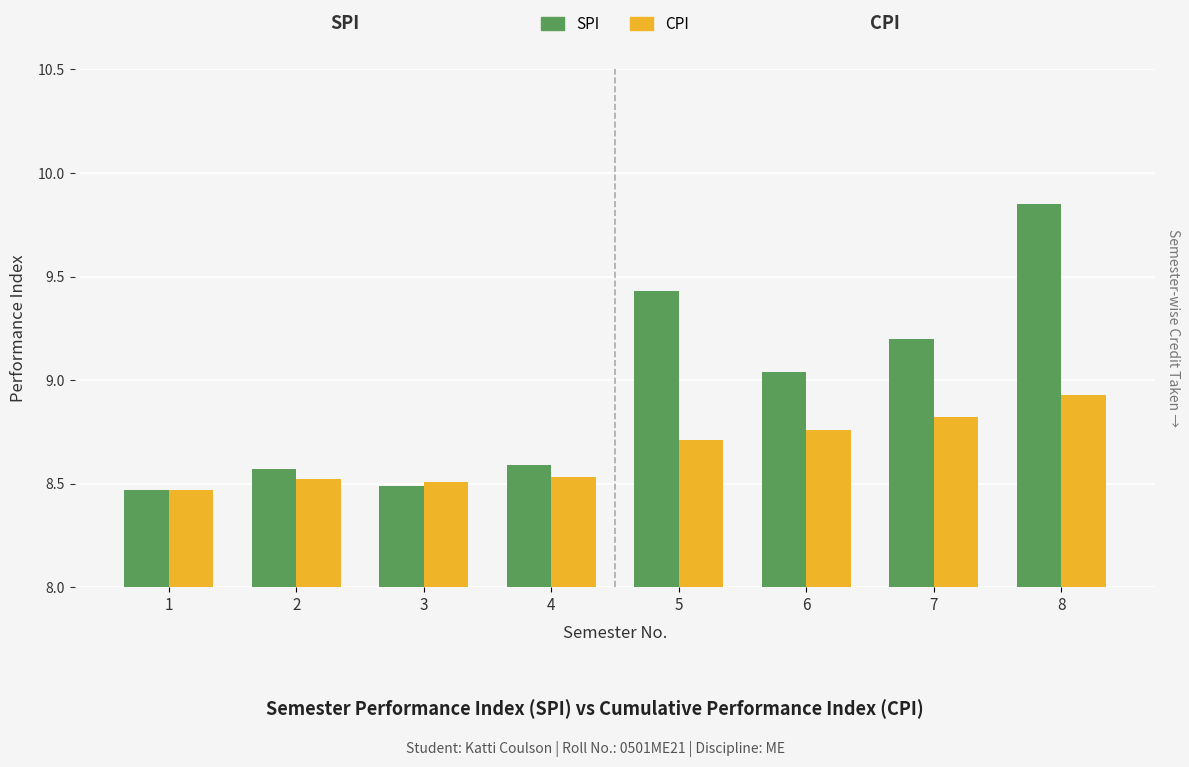

List the series in order of their overall mean, highest first.

SPI, CPI